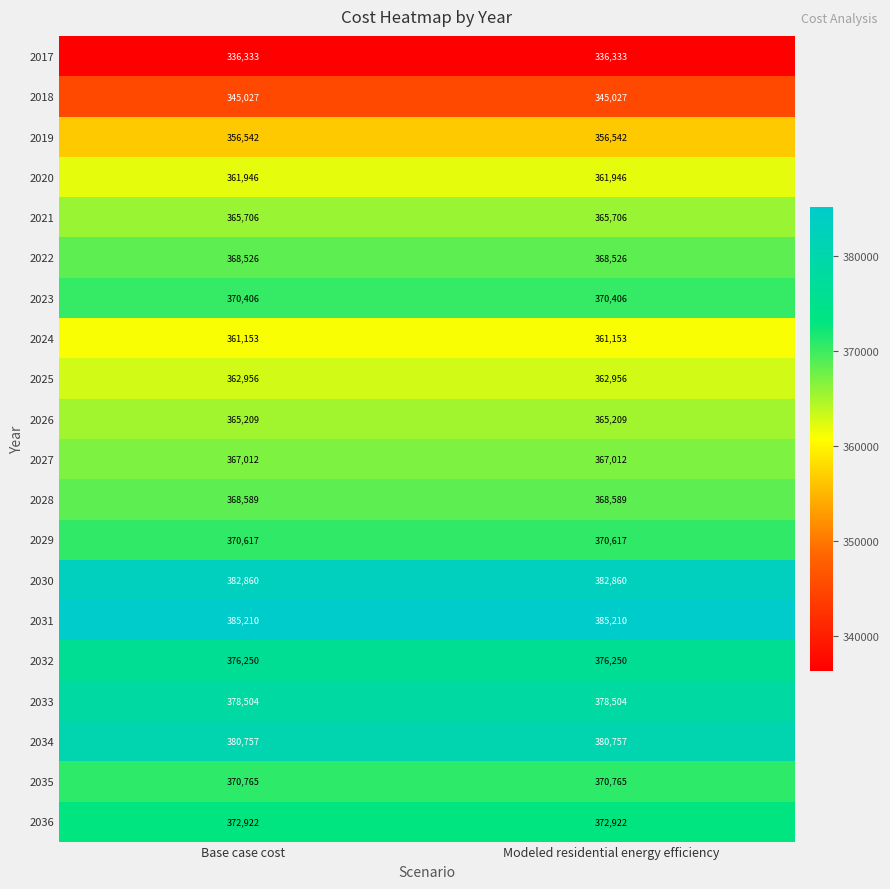

What is the average value of the 2018 series?

345027